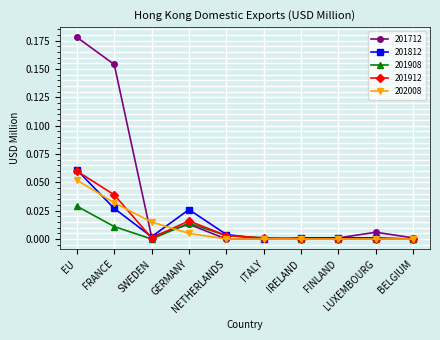

Which series has the widest spread of values?

201712